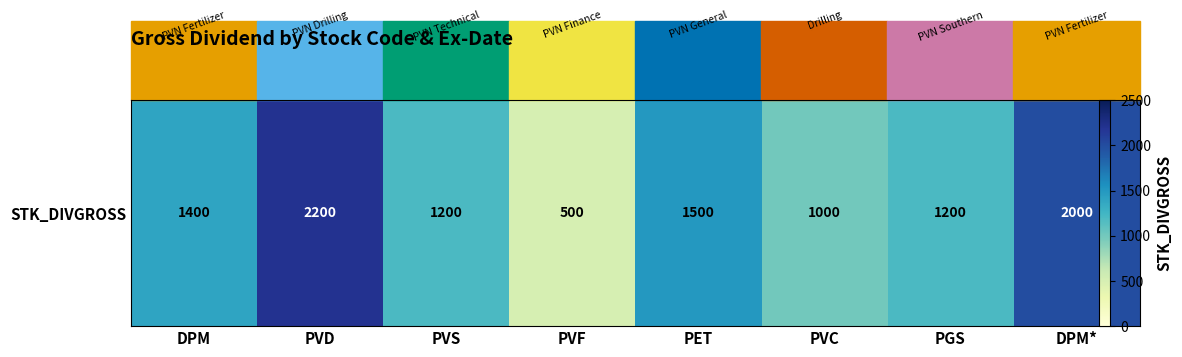

True or false: the data shows 2200 at PVD.

True